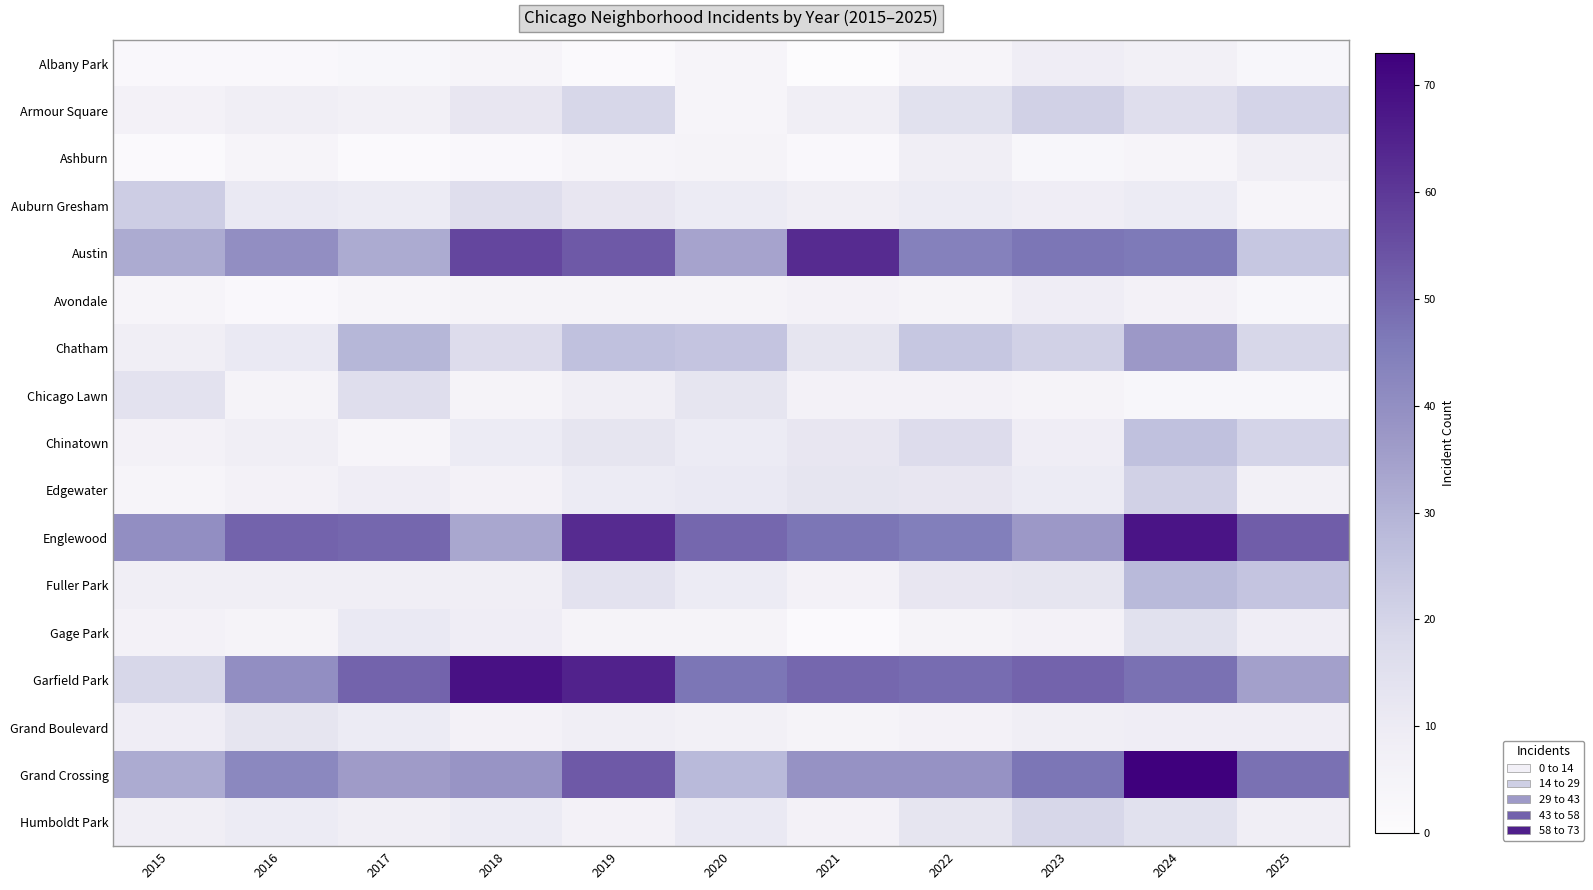

Reading left to right, extract all data points from this chart.

Albany Park: 2015=2	2016=2	2017=3	2018=4	2019=1	2020=4	2021=0	2022=4	2023=9	2024=7	2025=3
Armour Square: 2015=6	2016=8	2017=7	2018=12	2019=19	2020=4	2021=8	2022=15	2023=21	2024=16	2025=20
Ashburn: 2015=1	2016=4	2017=1	2018=2	2019=4	2020=5	2021=2	2022=8	2023=3	2024=4	2025=8
Auburn Gresham: 2015=22	2016=11	2017=10	2018=16	2019=12	2020=10	2021=8	2022=10	2023=9	2024=10	2025=4
Austin: 2015=32	2016=40	2017=32	2018=57	2019=53	2020=34	2021=63	2022=44	2023=47	2024=46	2025=24
Avondale: 2015=4	2016=2	2017=4	2018=5	2019=5	2020=5	2021=6	2022=5	2023=9	2024=6	2025=3
Chatham: 2015=8	2016=11	2017=29	2018=17	2019=26	2020=25	2021=13	2022=24	2023=21	2024=37	2025=19
Chicago Lawn: 2015=14	2016=5	2017=16	2018=5	2019=8	2020=13	2021=6	2022=6	2023=5	2024=3	2025=3
Chinatown: 2015=6	2016=8	2017=4	2018=10	2019=13	2020=10	2021=12	2022=17	2023=9	2024=26	2025=20
Edgewater: 2015=4	2016=6	2017=9	2018=6	2019=10	2020=11	2021=13	2022=12	2023=10	2024=21	2025=7
Englewood: 2015=40	2016=51	2017=50	2018=33	2019=63	2020=50	2021=47	2022=45	2023=37	2024=68	2025=52
Fuller Park: 2015=8	2016=8	2017=8	2018=8	2019=14	2020=10	2021=6	2022=12	2023=13	2024=28	2025=25
Gage Park: 2015=6	2016=5	2017=11	2018=9	2019=5	2020=5	2021=1	2022=5	2023=6	2024=15	2025=9
Garfield Park: 2015=19	2016=40	2017=51	2018=69	2019=65	2020=47	2021=50	2022=49	2023=51	2024=48	2025=35
Grand Boulevard: 2015=9	2016=13	2017=10	2018=6	2019=8	2020=7	2021=5	2022=6	2023=8	2024=9	2025=9
Grand Crossing: 2015=32	2016=42	2017=36	2018=38	2019=53	2020=28	2021=39	2022=39	2023=47	2024=73	2025=48
Humboldt Park: 2015=8	2016=10	2017=8	2018=10	2019=6	2020=11	2021=6	2022=13	2023=19	2024=15	2025=8